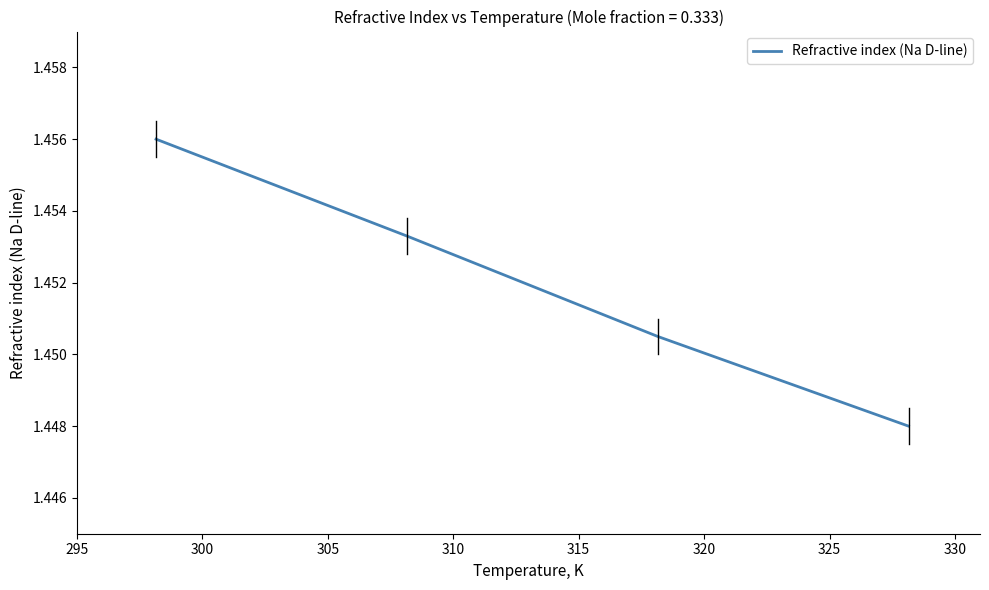

True or false: there are more than 0 points higher than both neighbors.

False